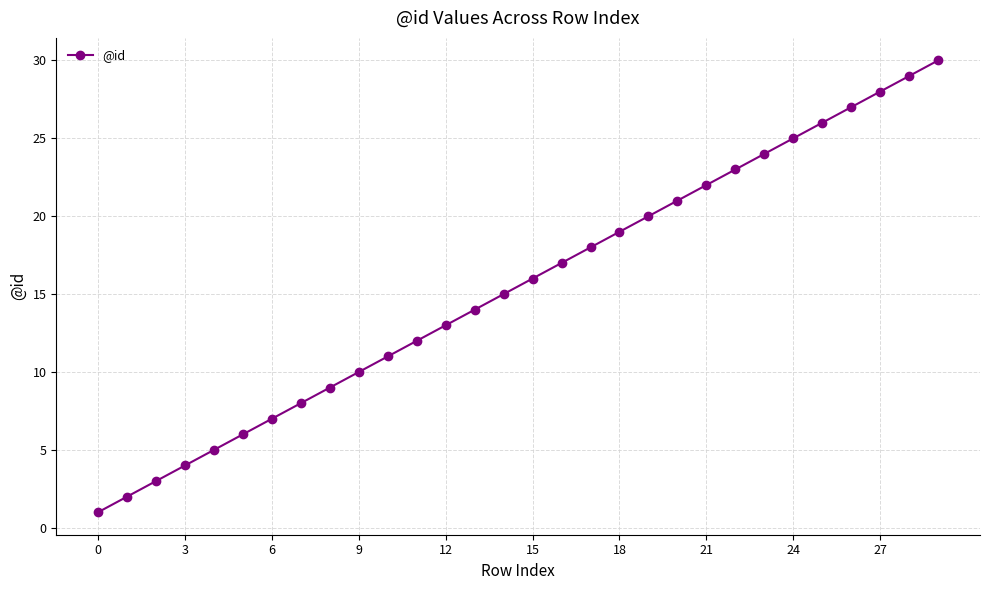

True or false: there are more than 2 points higher than both neighbors.

False